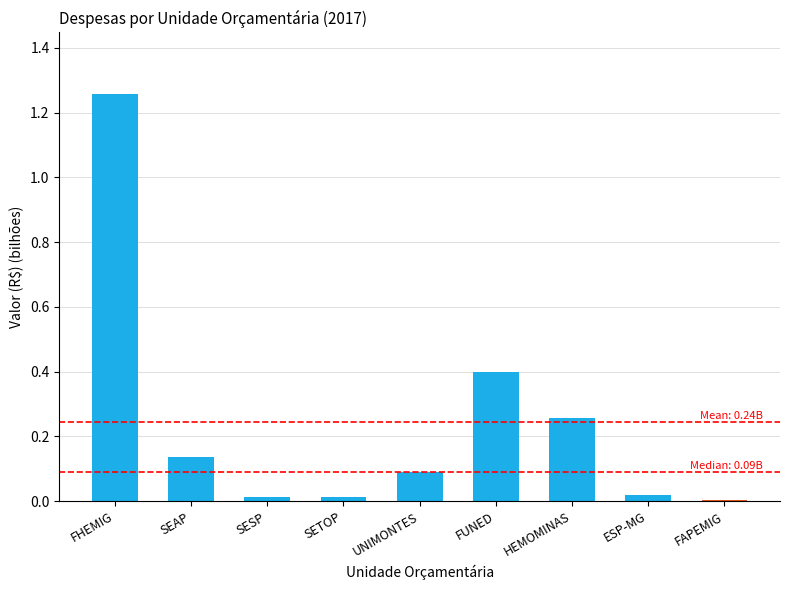

How many categories are shown in the chart?

9